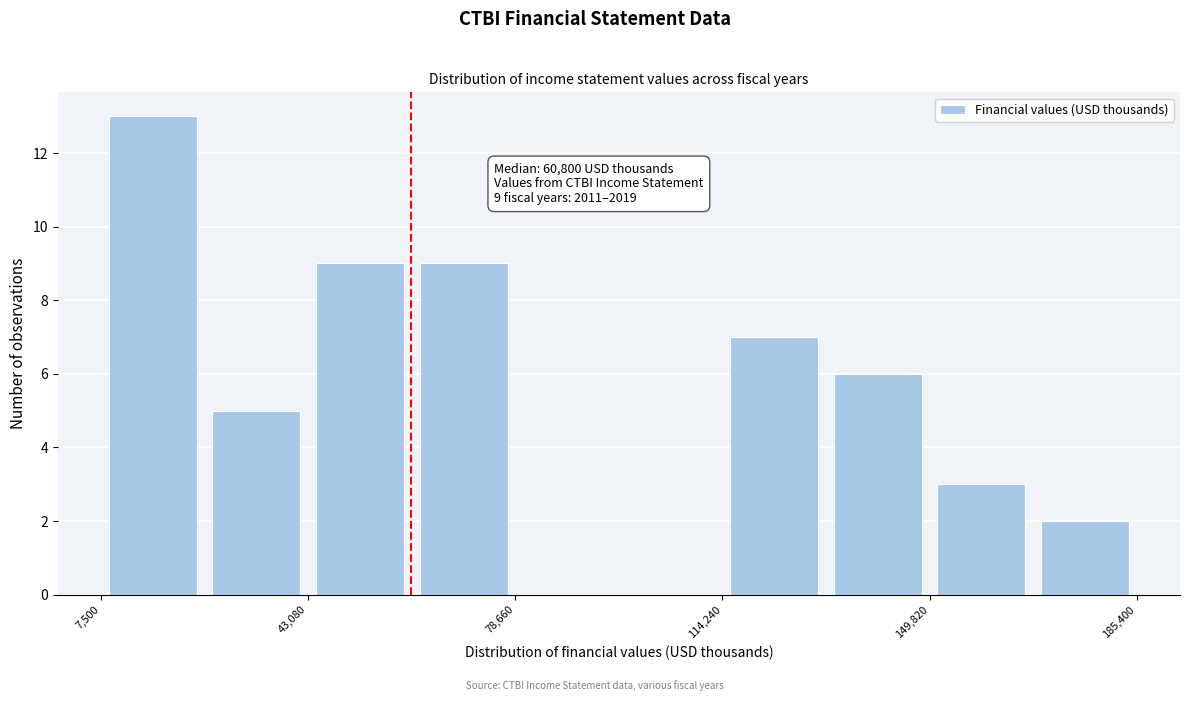

Read against the x-axis, roughly where is the centre of the tallest bar?

15000